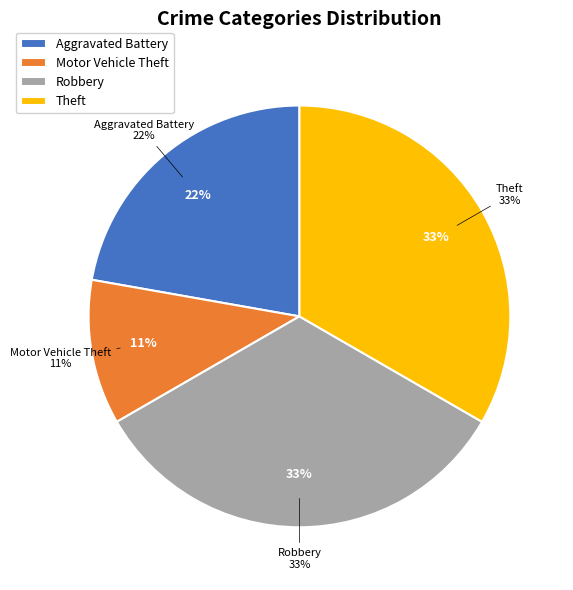

Between Robbery and Motor Vehicle Theft, which is larger?

Robbery